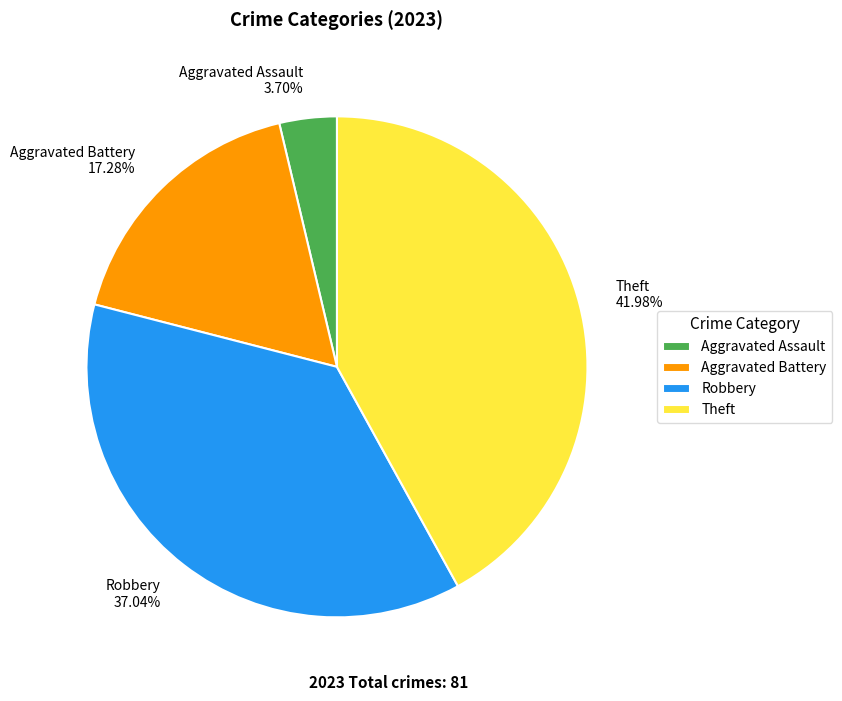

Combined, do Theft and Aggravated Assault account for over 50%?

No